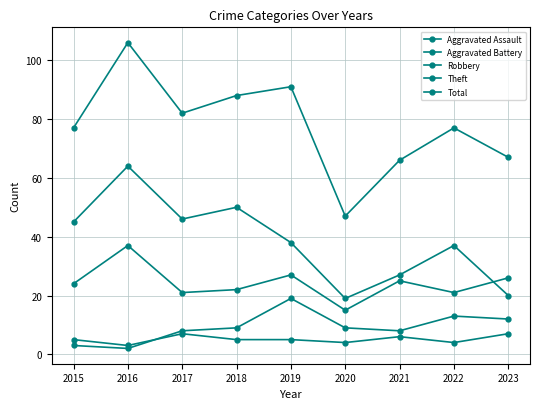

True or false: Aggravated Battery and Aggravated Assault intersect in this chart.

True